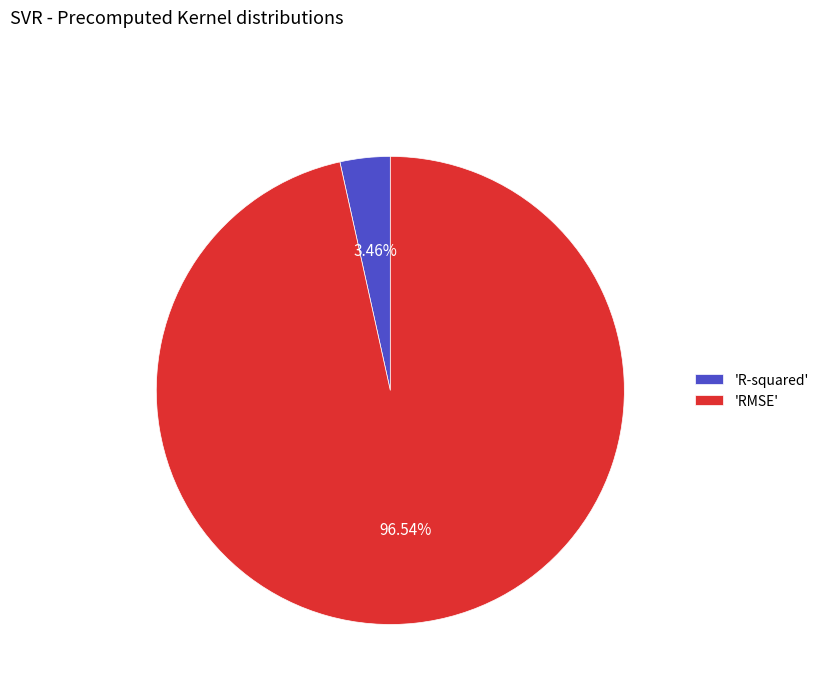

To the nearest percent, what is the difference between the largest and smallest slice percentages?

93%